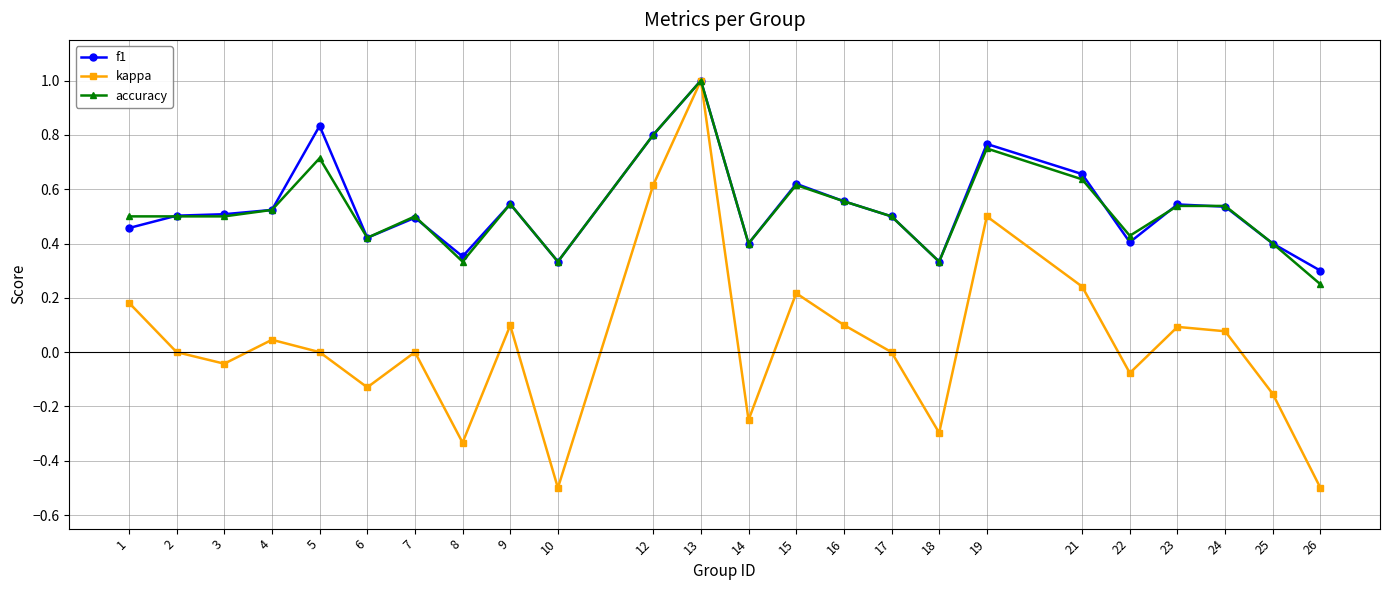

The value of accuracy at 23 is 0.8. True or false?

False